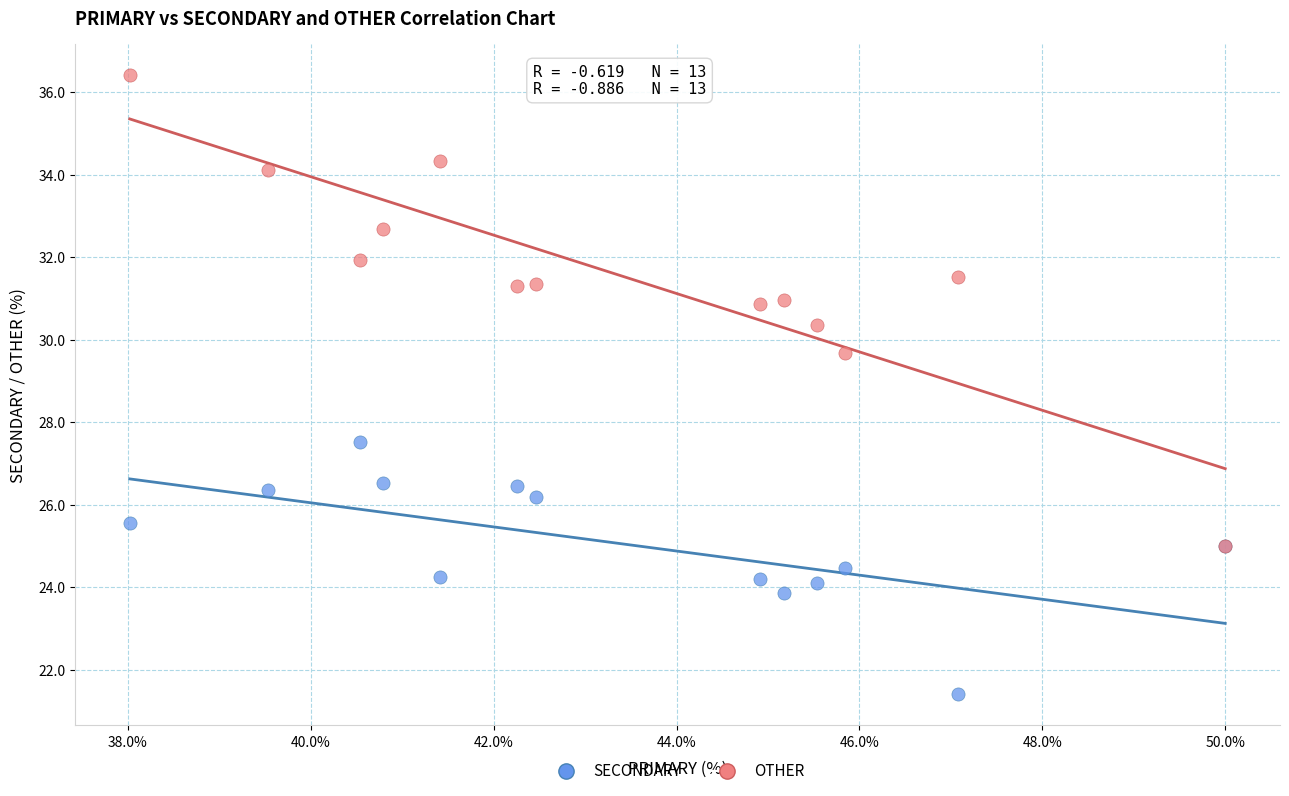

Across all series, what Y value is closest to 28?

27.5